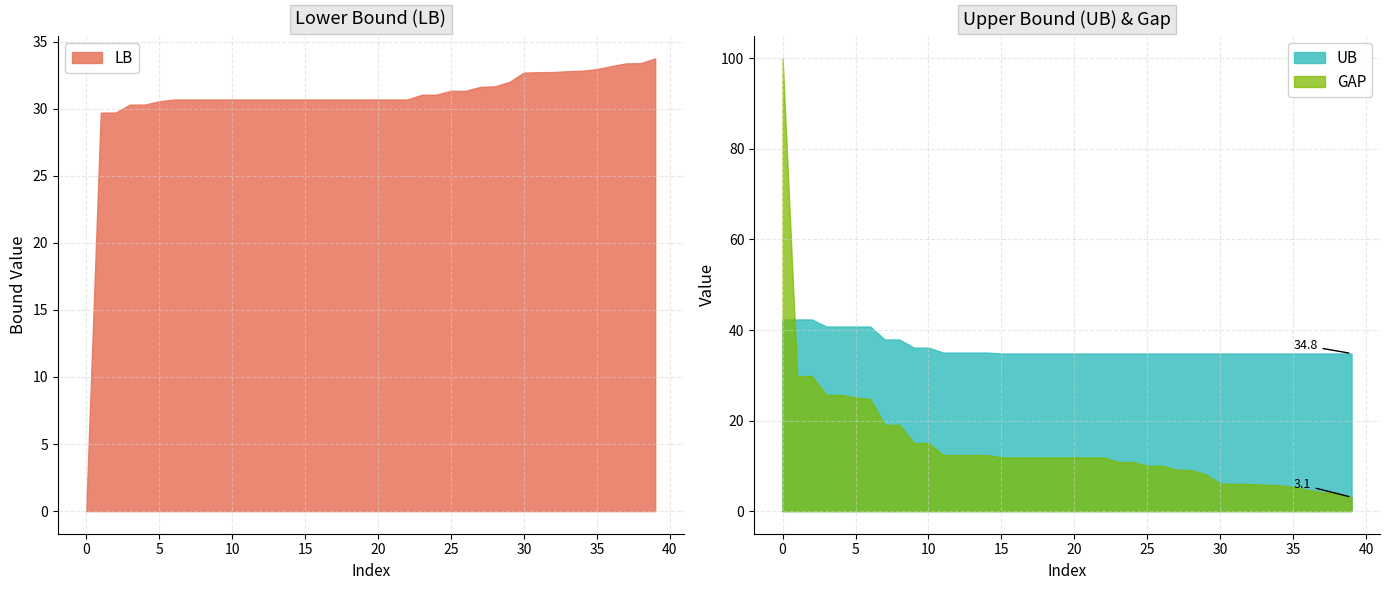

What is the approximate value of GAP at 10?

15.0